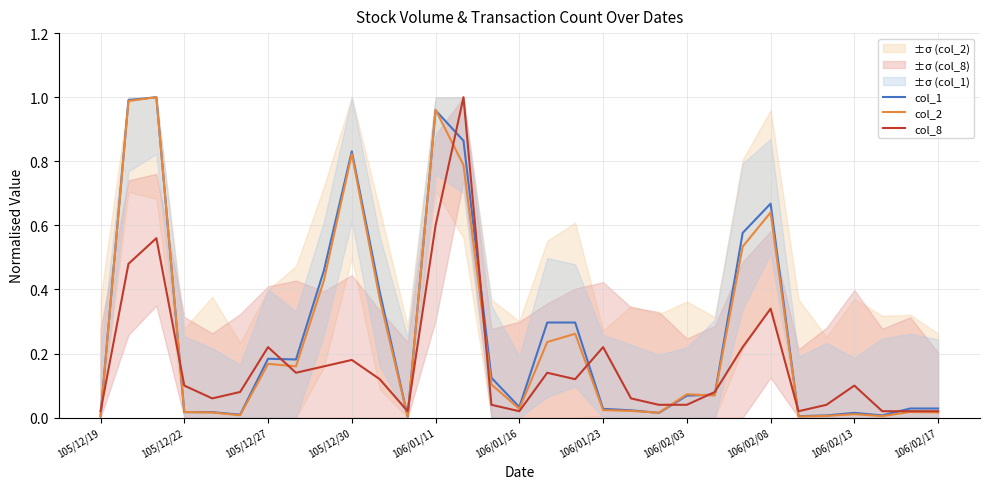

Is it true that col_8 equals 0.0 at 16?

False